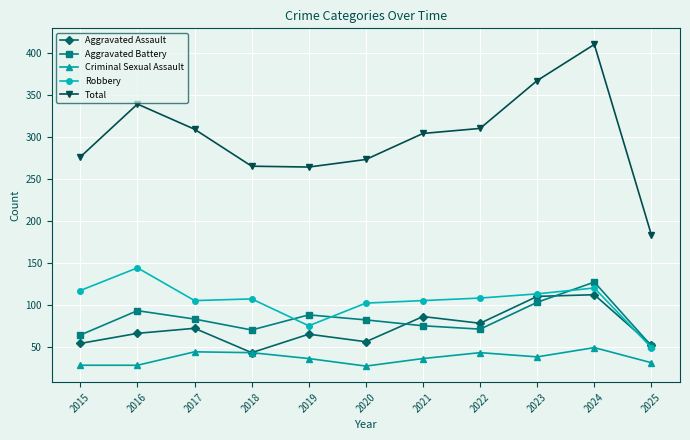

How many data points does each series have?

11